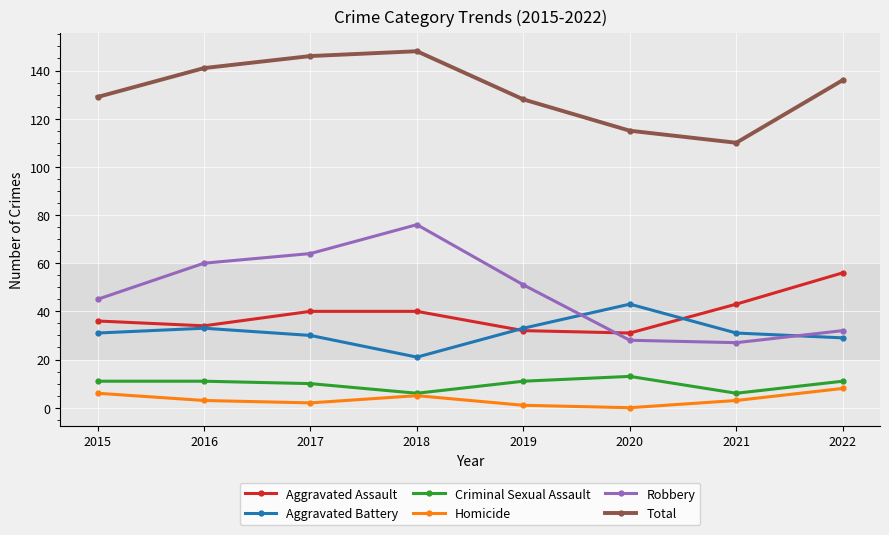

Reading right to left, extract all data points from this chart.

Aggravated Assault: 56	43	31	32	40	40	34	36
Aggravated Battery: 29	31	43	33	21	30	33	31
Criminal Sexual Assault: 11	6	13	11	6	10	11	11
Homicide: 8	3	0	1	5	2	3	6
Robbery: 32	27	28	51	76	64	60	45
Total: 136	110	115	128	148	146	141	129